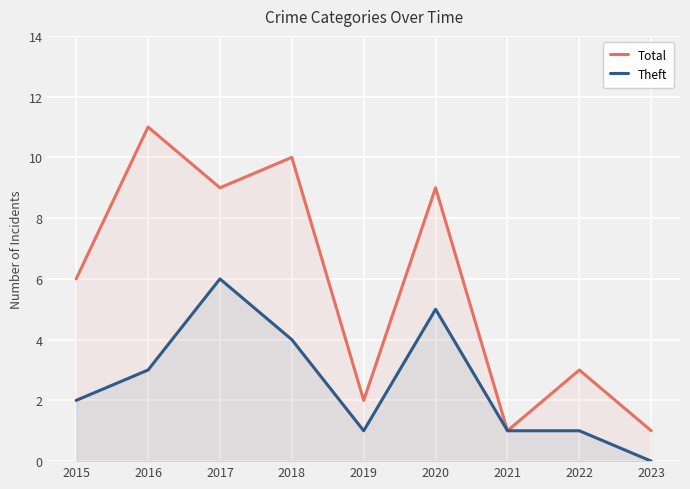

How many data points in Theft are less than 2?

4